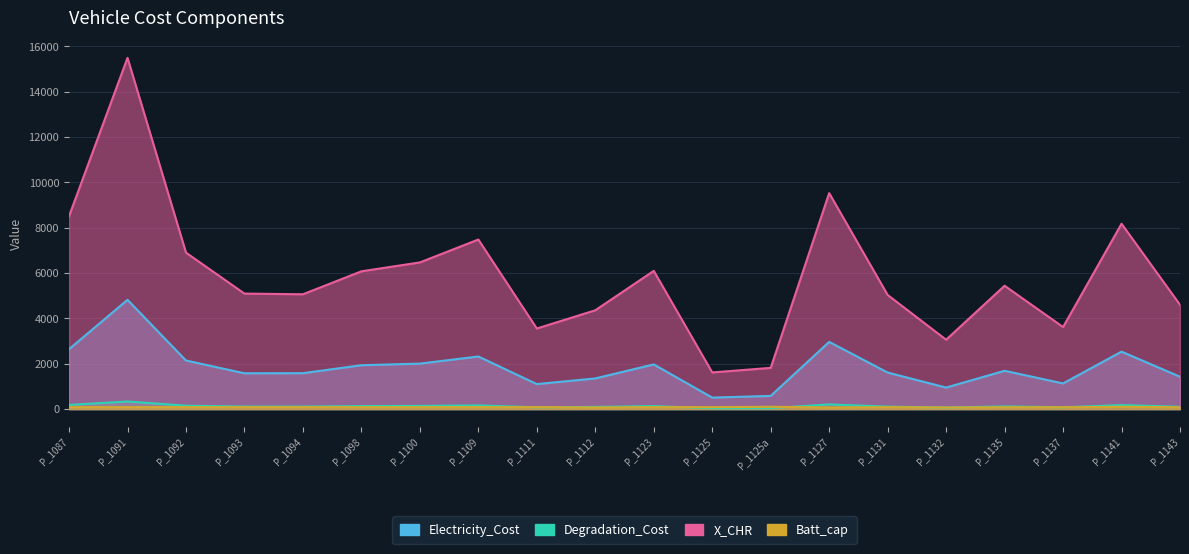

What is the value of the Electricity_Cost point at the 5th from the left?

1582.7